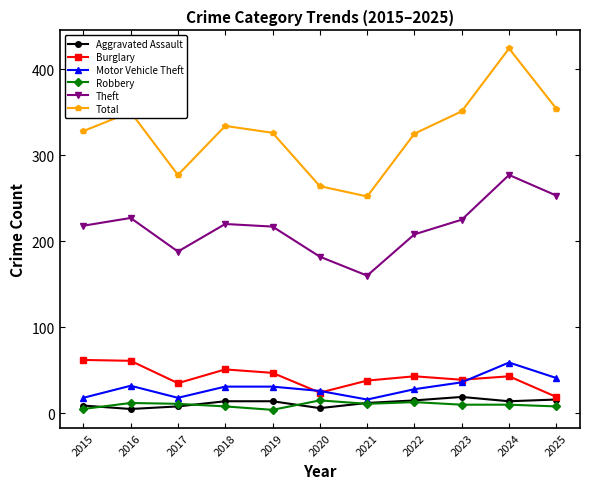

True or false: Robbery and Theft intersect in this chart.

False